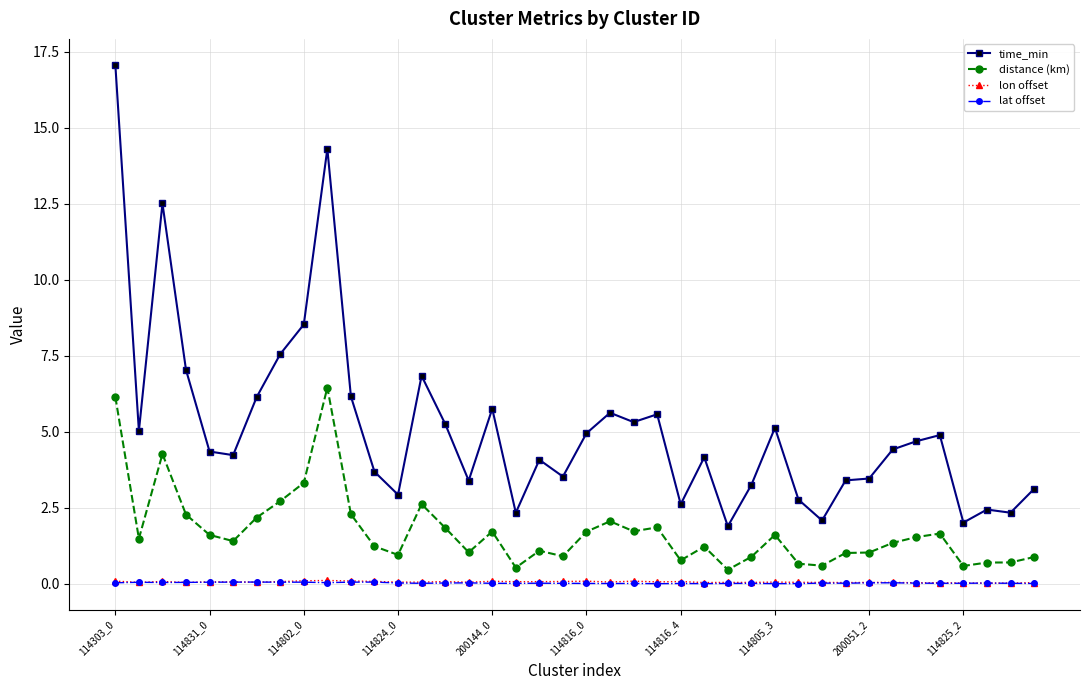

What is the sum of all time_min values?

204.8